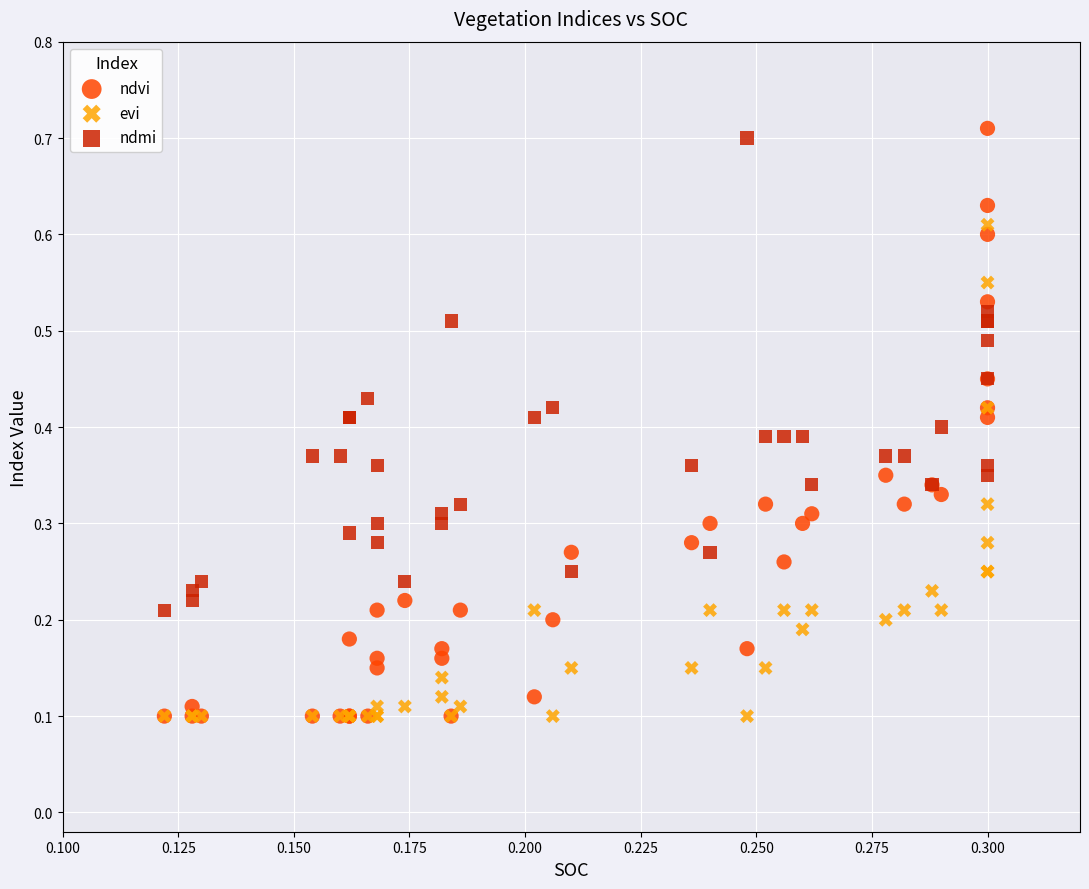

Which series reaches the maximum Y coordinate?

ndvi